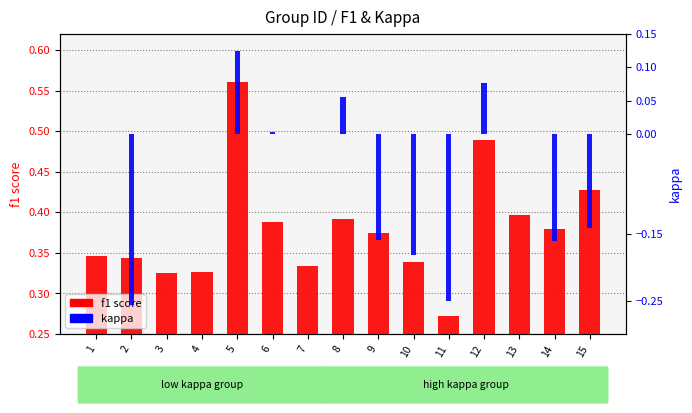

Reading left to right, transcribe all the data shown in this chart.

f1 score: 1=0.3	2=0.3	3=0.3	4=0.3	5=0.6	6=0.4	7=0.3	8=0.4	9=0.4	10=0.3	11=0.3	12=0.5	13=0.4	14=0.4	15=0.4
kappa: 1=0.0	2=-0.3	3=0.0	4=0.0	5=0.1	6=0.0	7=0.0	8=0.1	9=-0.2	10=-0.2	11=-0.2	12=0.1	13=0.0	14=-0.2	15=-0.1